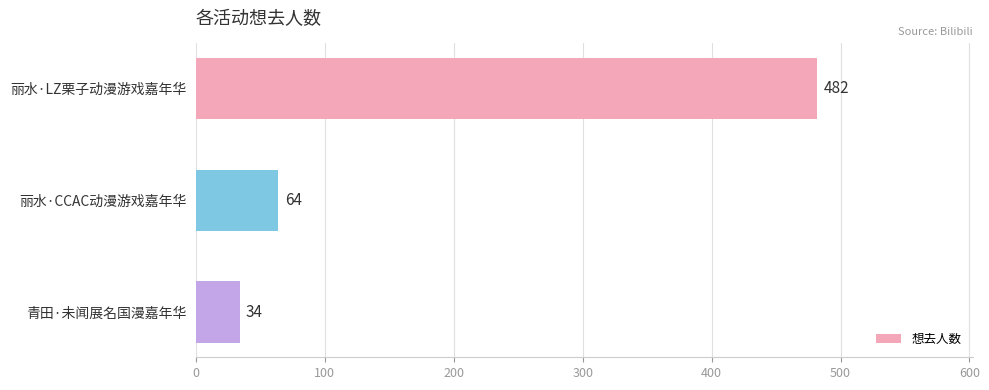

The value at 丽水·CCAC动漫游戏嘉年华 is 32. True or false?

False